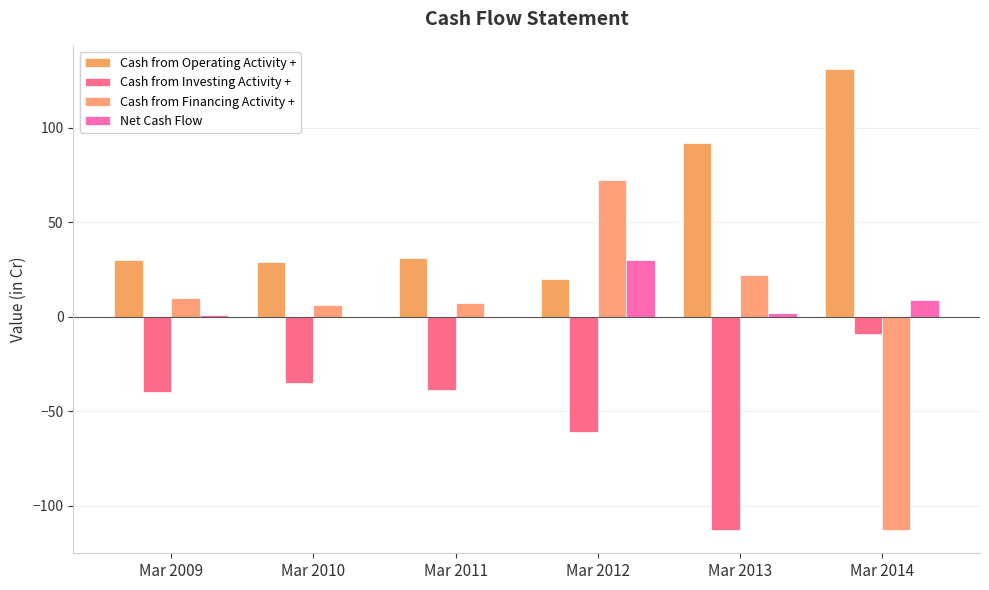

What is the highest value of the Cash from Investing Activity + series?

-9